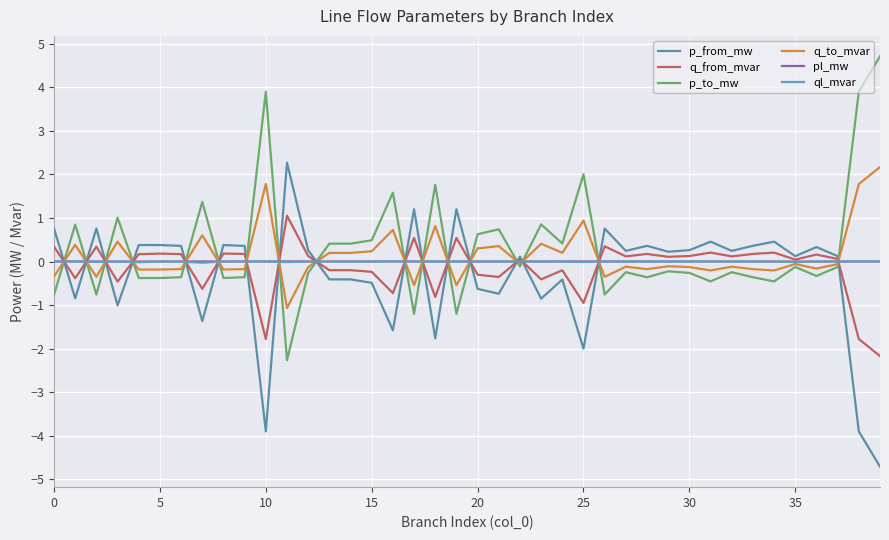

Does the chart have visible grid lines?

Yes